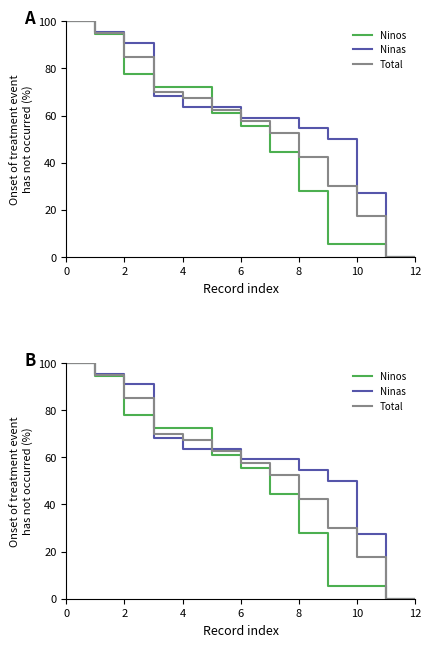

Which series has the widest spread of values?

Ninos